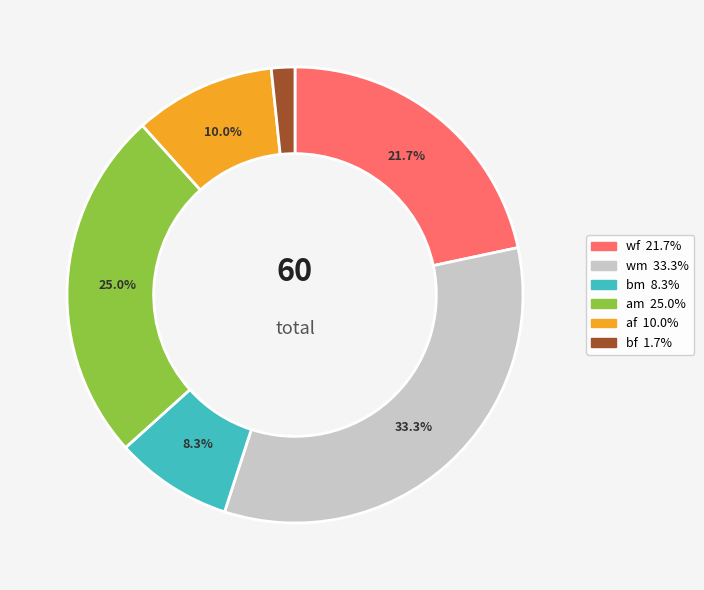

How much of the chart is everything except bm?

91.7%